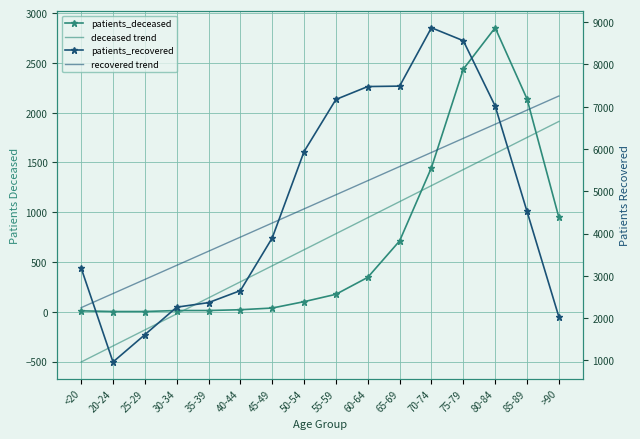

In patients_deceased, how many points are higher than both neighbors (excluding endpoints)?

1